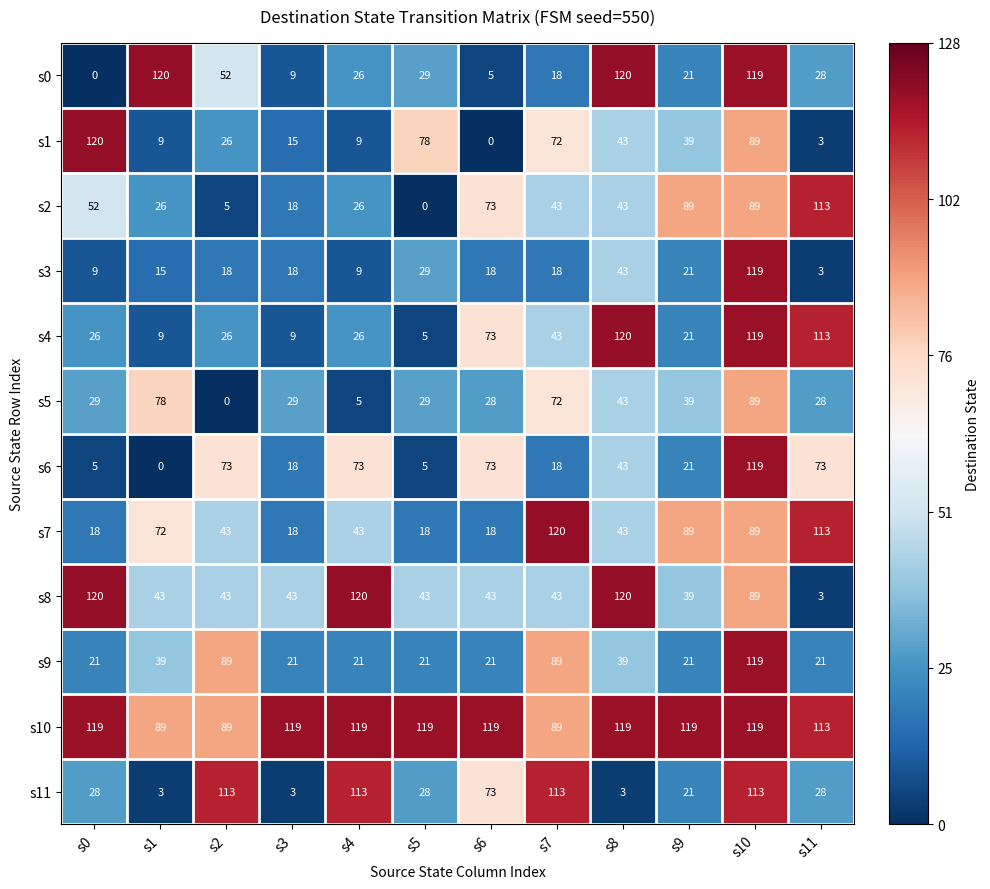

How many distinct data groups are displayed?

12